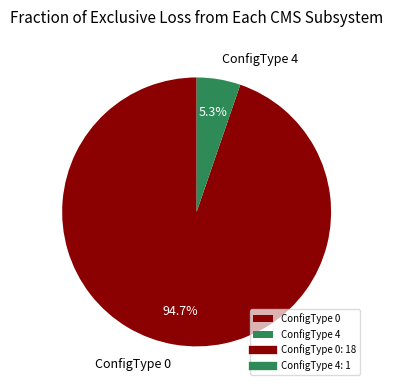

Is the sum of ConfigType 4 and ConfigType 0 greater than half?

Yes